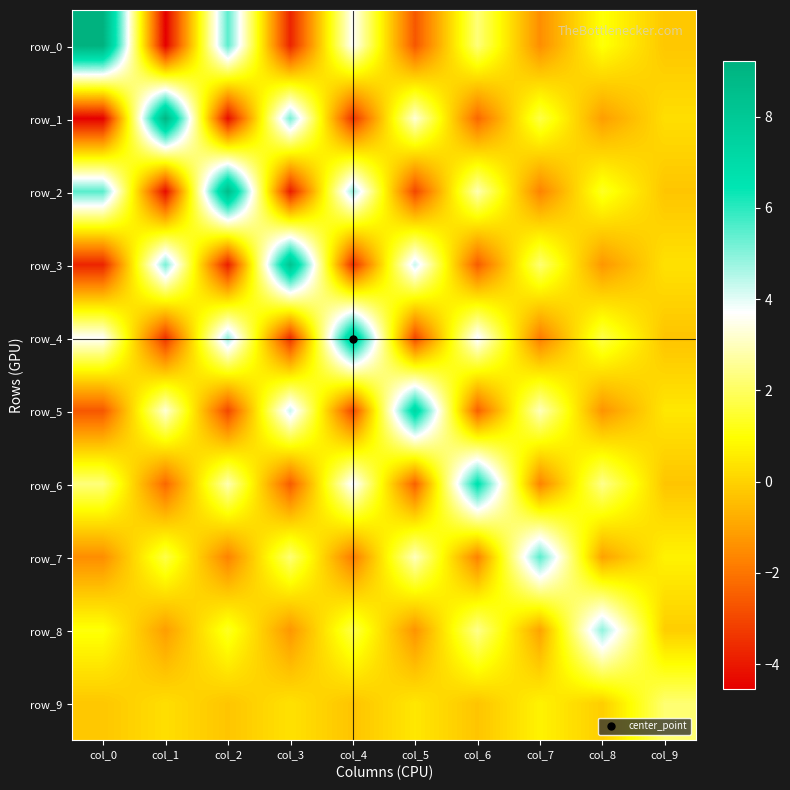

How many values in row_8 are above zero?

5